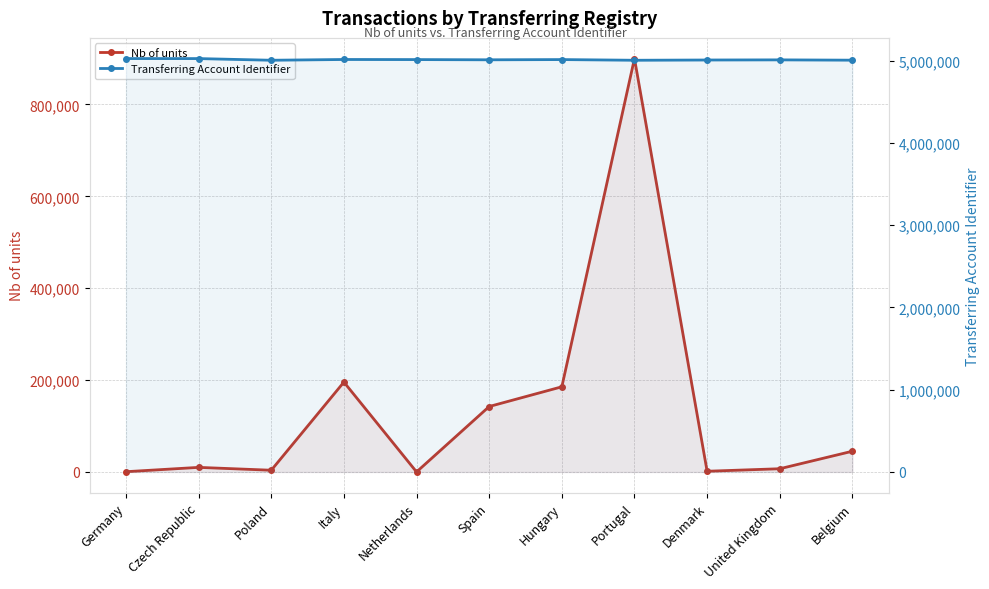

Reading left to right, transcribe all the data shown in this chart.

Nb of units: Germany=600	Czech Republic=10000	Poland=3777	Italy=195669	Netherlands=111	Spain=142510	Hungary=185447	Portugal=900000	Denmark=1571	United Kingdom=7039	Belgium=45164
Transferring Account Identifier: Germany=5024016	Czech Republic=5023701	Poland=5003496	Italy=5012681	Netherlands=5011546	Spain=5008888	Hungary=5011666	Portugal=5003348	Denmark=5006454	United Kingdom=5008078	Belgium=5004337